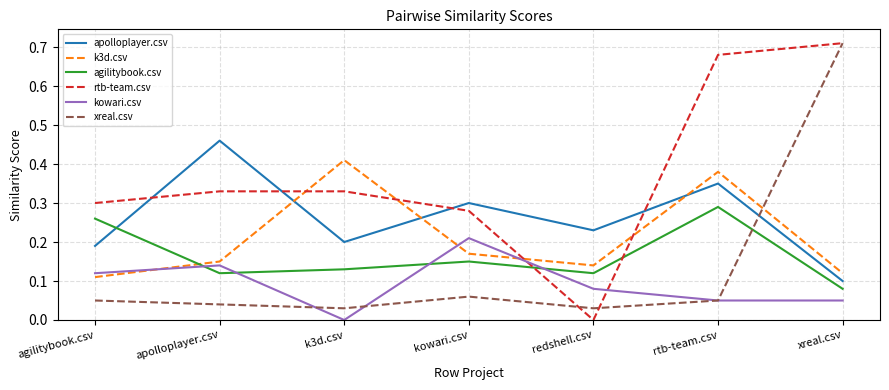

Which series changed the most between redshell.csv and rtb-team.csv?

rtb-team.csv